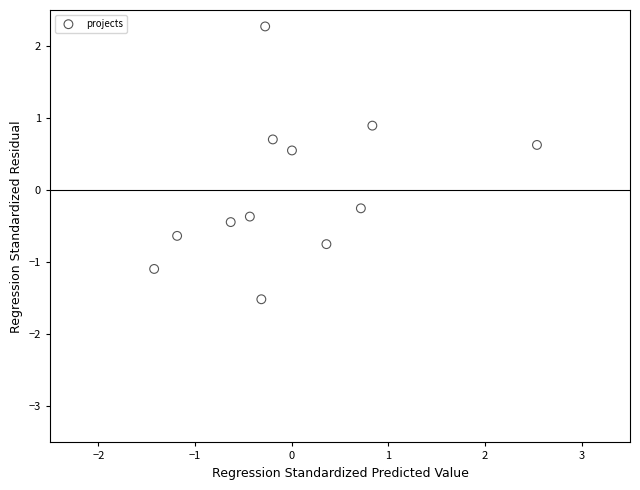

What Y value in the scatter plot is closest to 0?

-0.3